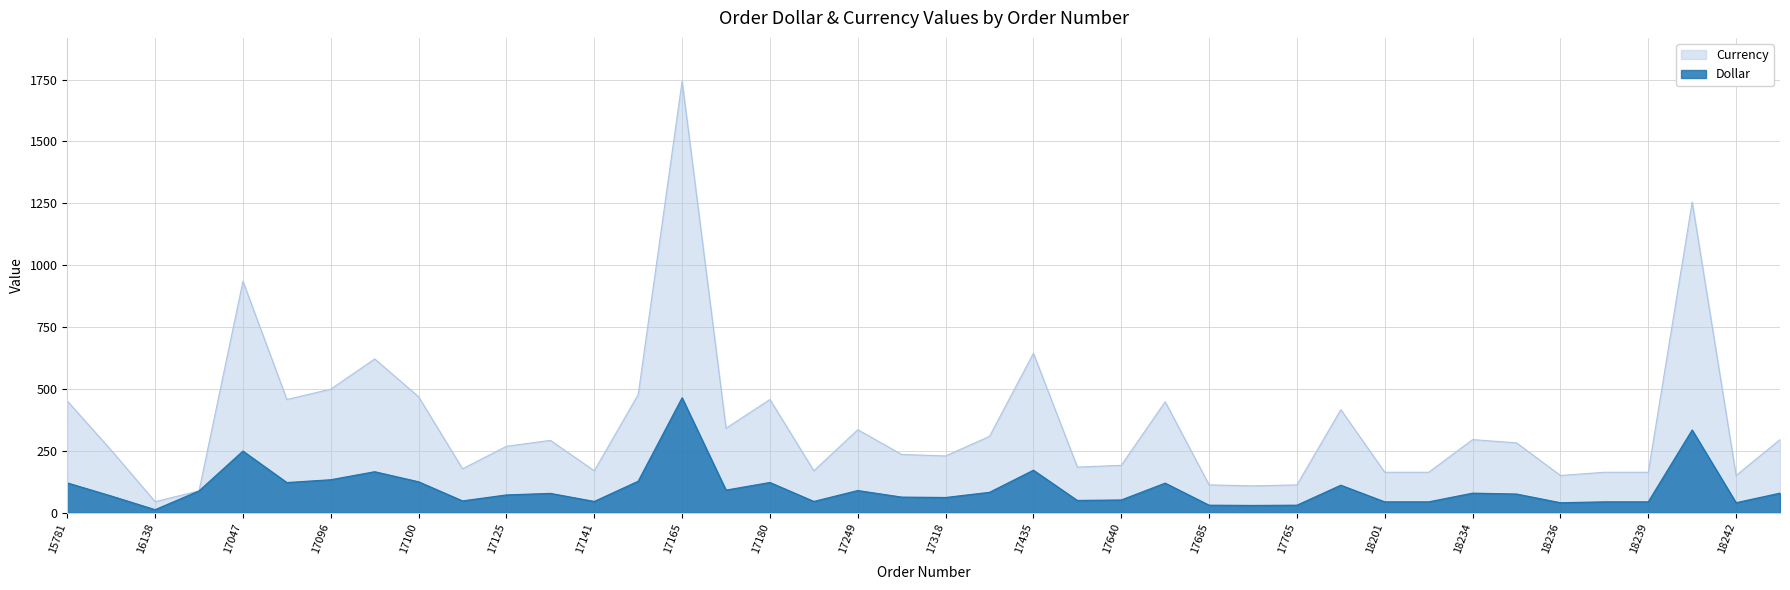

Which series has the largest total across all categories?

Currency